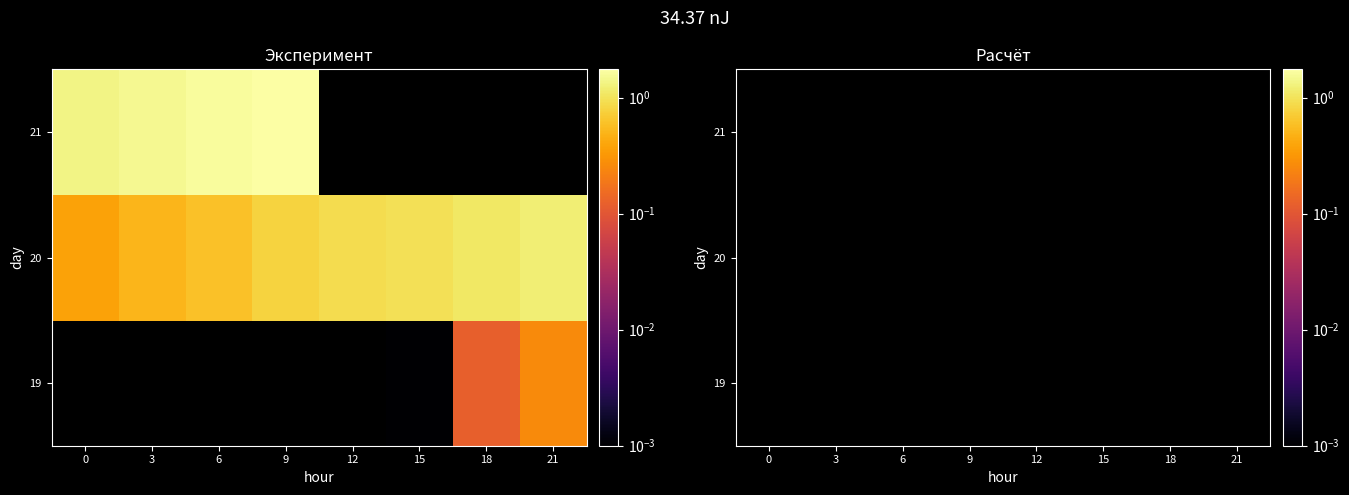

List the labels in order of 20 value, smallest first.

0, 3, 6, 9, 12, 15, 18, 21